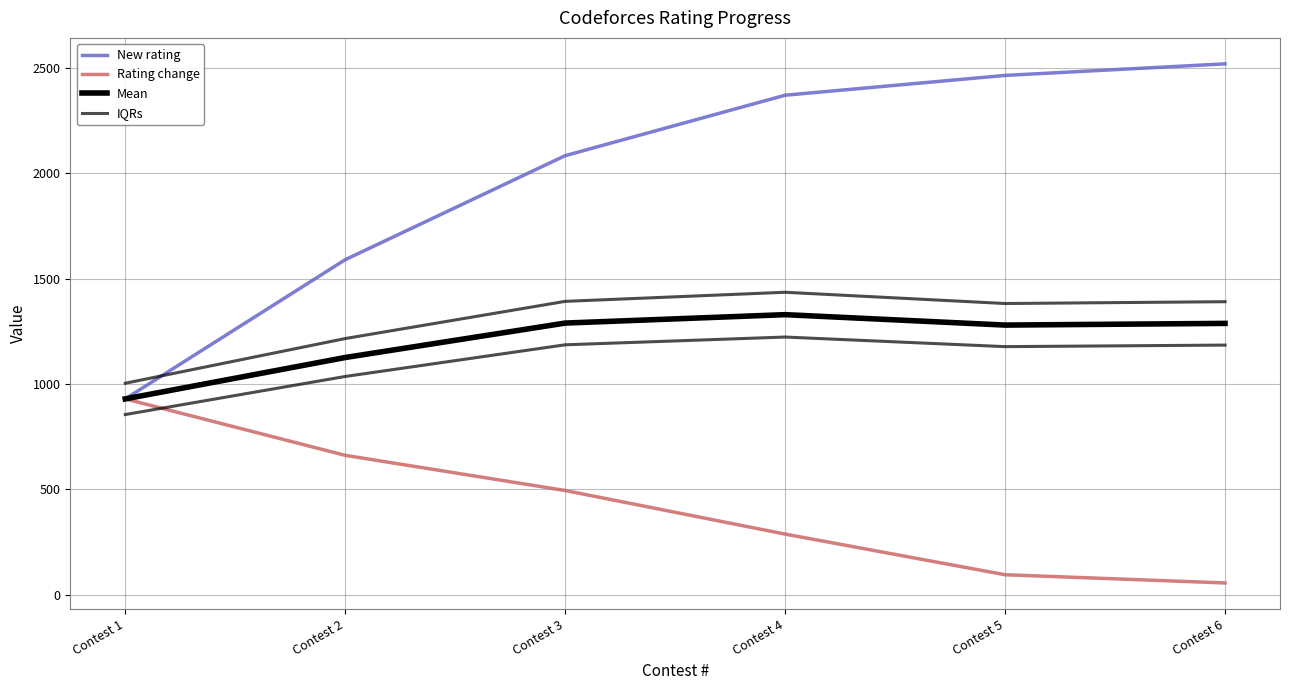

Reading right to left, extract all data points from this chart.

New rating: Contest 6=2520.0	Contest 5=2465.0	Contest 4=2371.0	Contest 3=2084.0	Contest 2=1590.0	Contest 1=929.0
Rating change: Contest 6=55.0	Contest 5=94.0	Contest 4=287.0	Contest 3=494.0	Contest 2=661.0	Contest 1=929.0
Mean: Contest 6=1287.5	Contest 5=1279.5	Contest 4=1329.0	Contest 3=1289.0	Contest 2=1125.5	Contest 1=929.0
IQRs: Contest 6=1390.5	Contest 5=1381.9	Contest 4=1435.3	Contest 3=1392.1	Contest 2=1215.5	Contest 1=1003.3